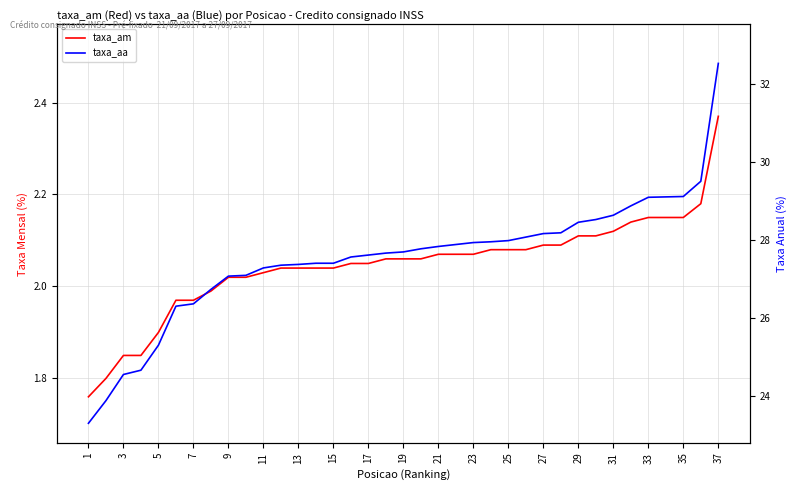

What is the approximate value of taxa_am at 11?

2.0